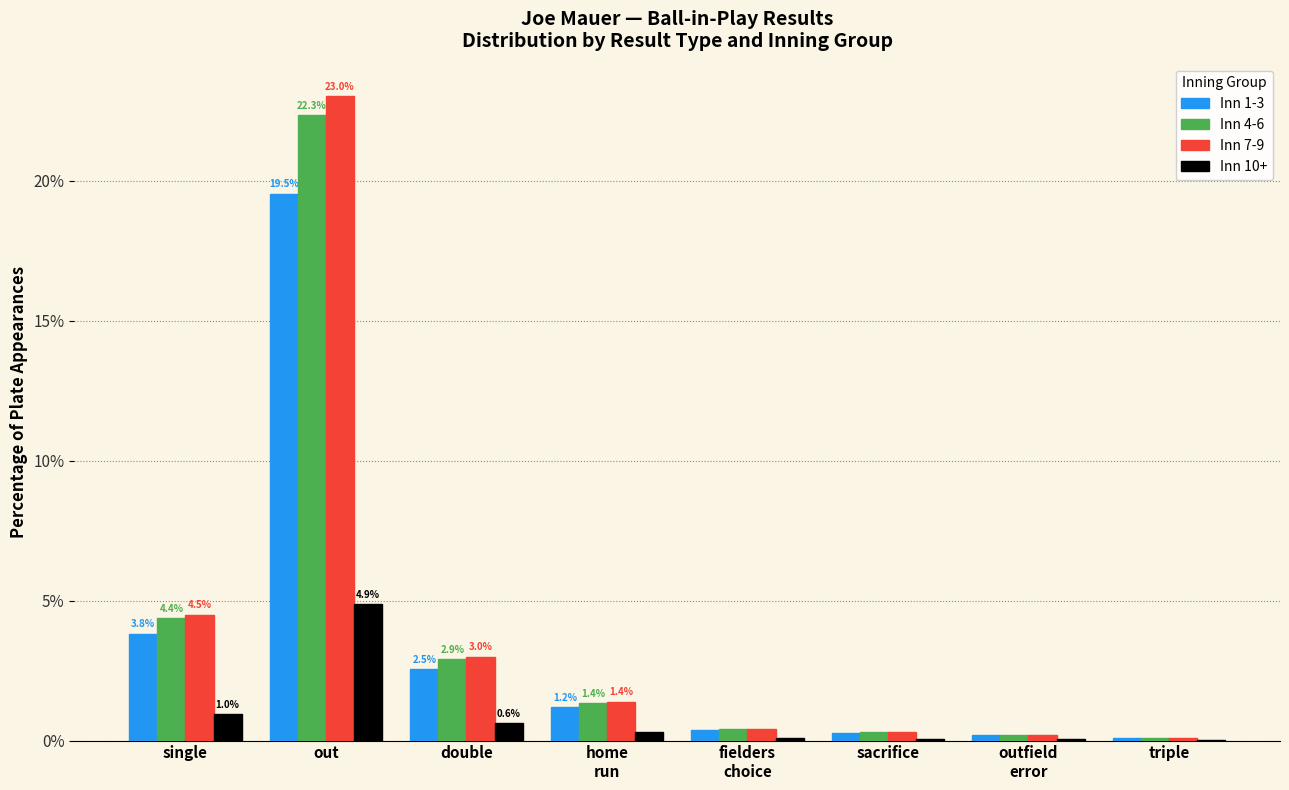

Are the bars horizontal?

No